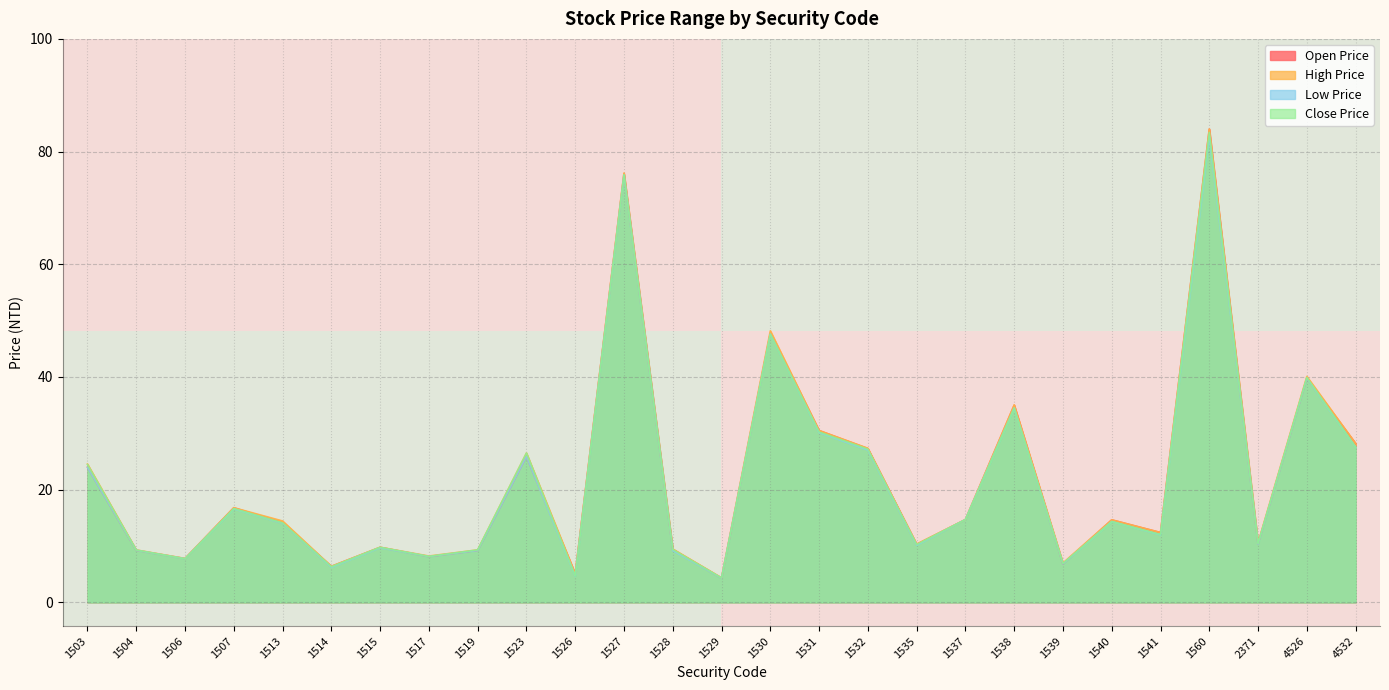

The Open Price series shows 14.1 at 1513. True or false?

True